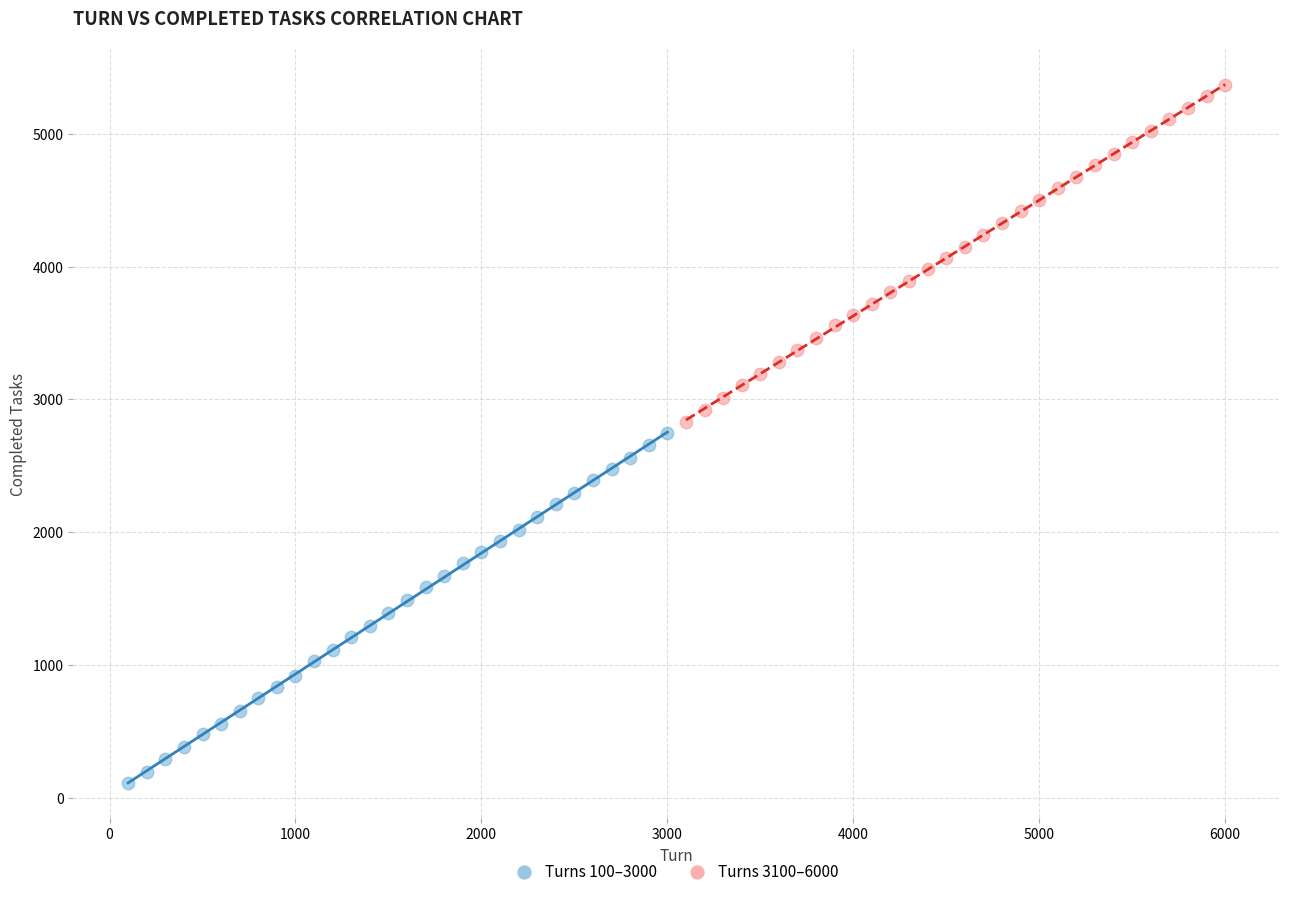

Which series has the largest Y range (max minus min)?

Turns 100–3000